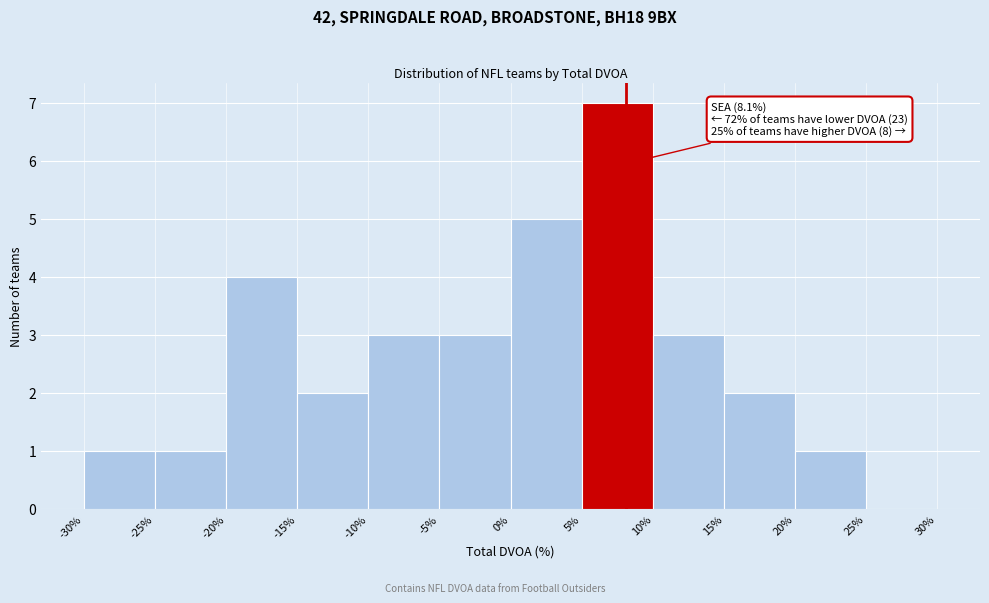

Over which range of the x-axis is the bar tallest?

5% to 10%